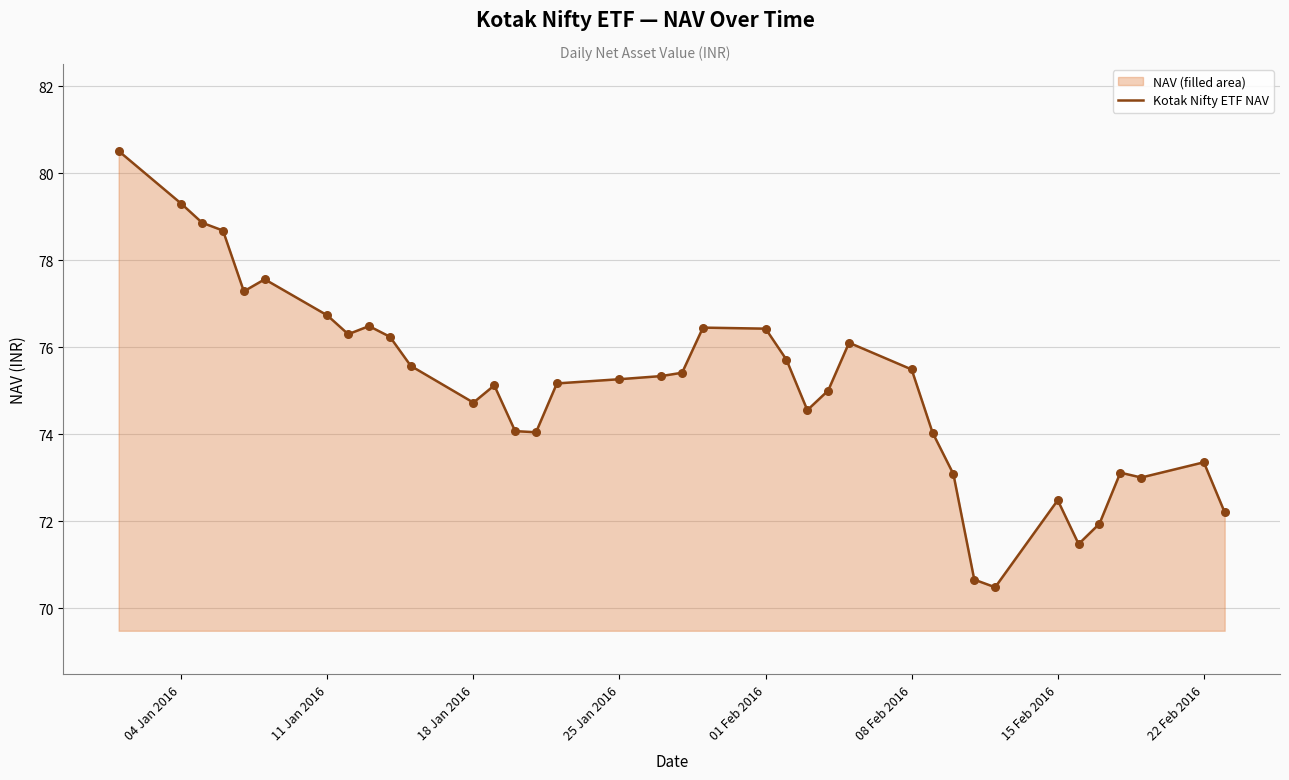

What is the change in value from 08 Feb 2016 to 22 Feb 2016?

-2.1